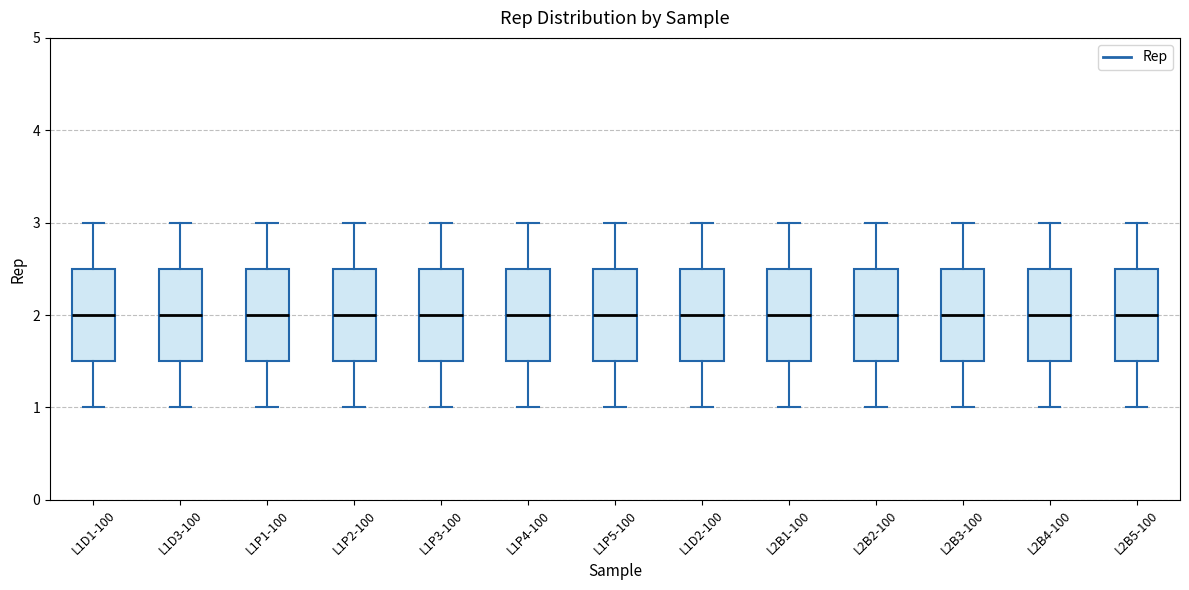

Reading left to right, transcribe this box plot: for each box, give where its median line is, the range the box spans, and where its two whiskers end, as read against the y-axis. The values are not printed on the chart, so give them approximately, as read against the axis.

L1D1-100: median 2.0, box 1.5 to 2.5, whiskers 1.0 to 3.0
L1D3-100: median 2.0, box 1.5 to 2.5, whiskers 1.0 to 3.0
L1P1-100: median 2.0, box 1.5 to 2.5, whiskers 1.0 to 3.0
L1P2-100: median 2.0, box 1.5 to 2.5, whiskers 1.0 to 3.0
L1P3-100: median 2.0, box 1.5 to 2.5, whiskers 1.0 to 3.0
L1P4-100: median 2.0, box 1.5 to 2.5, whiskers 1.0 to 3.0
L1P5-100: median 2.0, box 1.5 to 2.5, whiskers 1.0 to 3.0
L1D2-100: median 2.0, box 1.5 to 2.5, whiskers 1.0 to 3.0
L2B1-100: median 2.0, box 1.5 to 2.5, whiskers 1.0 to 3.0
L2B2-100: median 2.0, box 1.5 to 2.5, whiskers 1.0 to 3.0
L2B3-100: median 2.0, box 1.5 to 2.5, whiskers 1.0 to 3.0
L2B4-100: median 2.0, box 1.5 to 2.5, whiskers 1.0 to 3.0
L2B5-100: median 2.0, box 1.5 to 2.5, whiskers 1.0 to 3.0